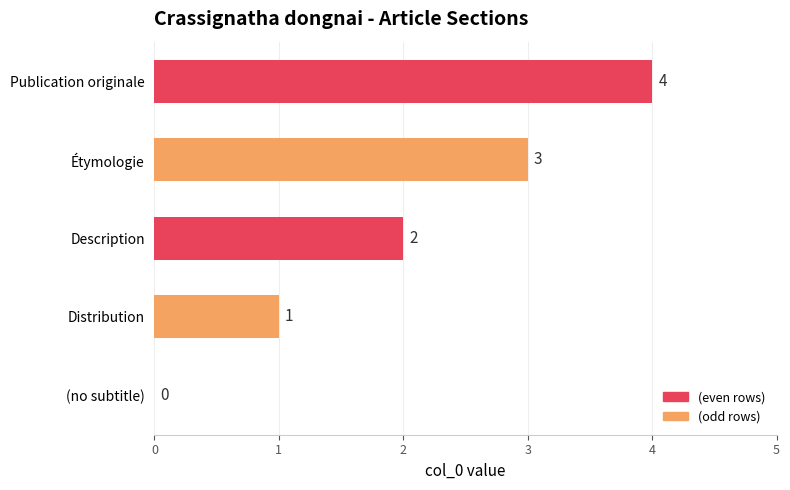

What is the change in value from (no subtitle) to Publication originale?

+4